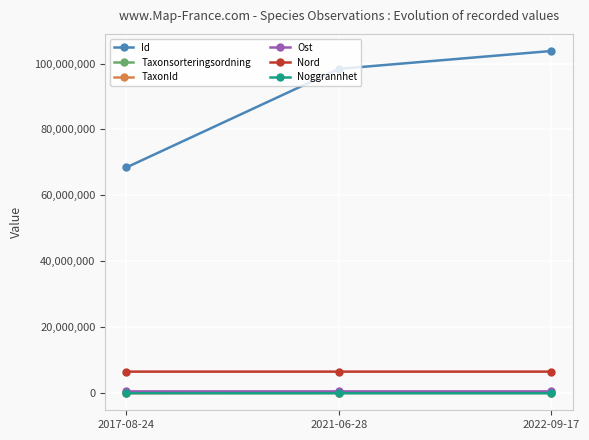

List the labels in order of Id value, smallest first.

2017-08-24, 2021-06-28, 2022-09-17